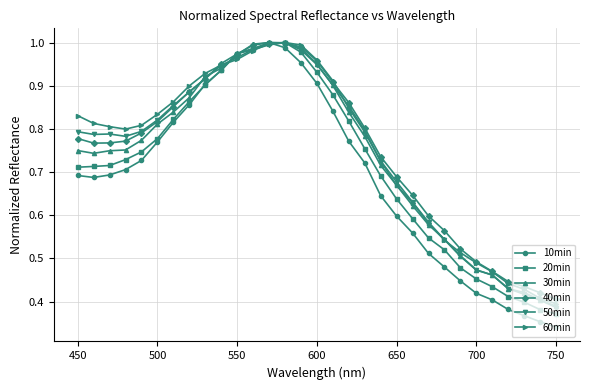

At how many categories does at least one series exceed 0?

31